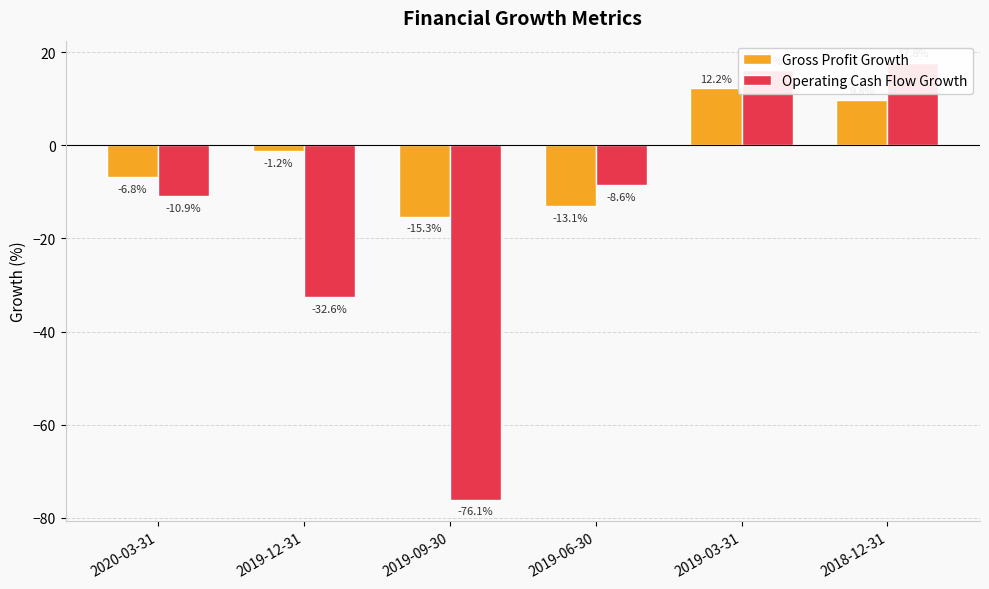

At how many categories does at least one series exceed -38?

6